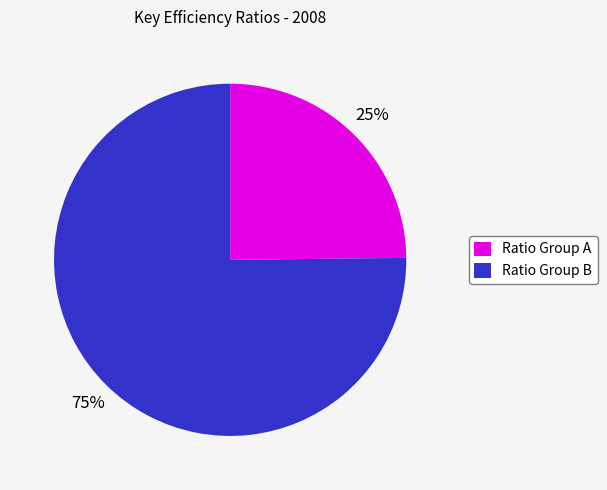

To the nearest percent, what is the difference between the Ratio Group A and Ratio Group B slice percentages?

50%